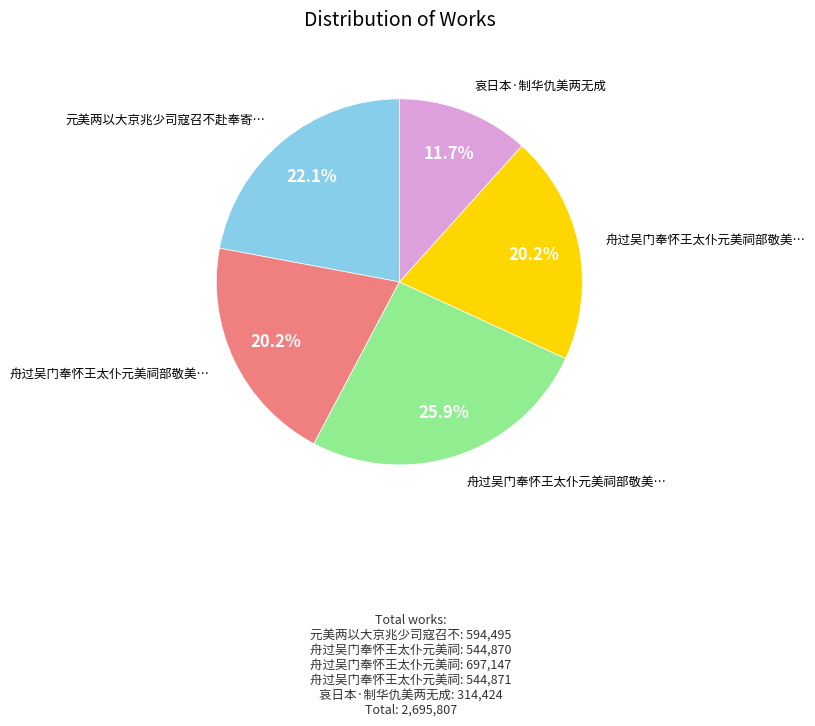

Is there any slice that represents more than half of the pie?

No